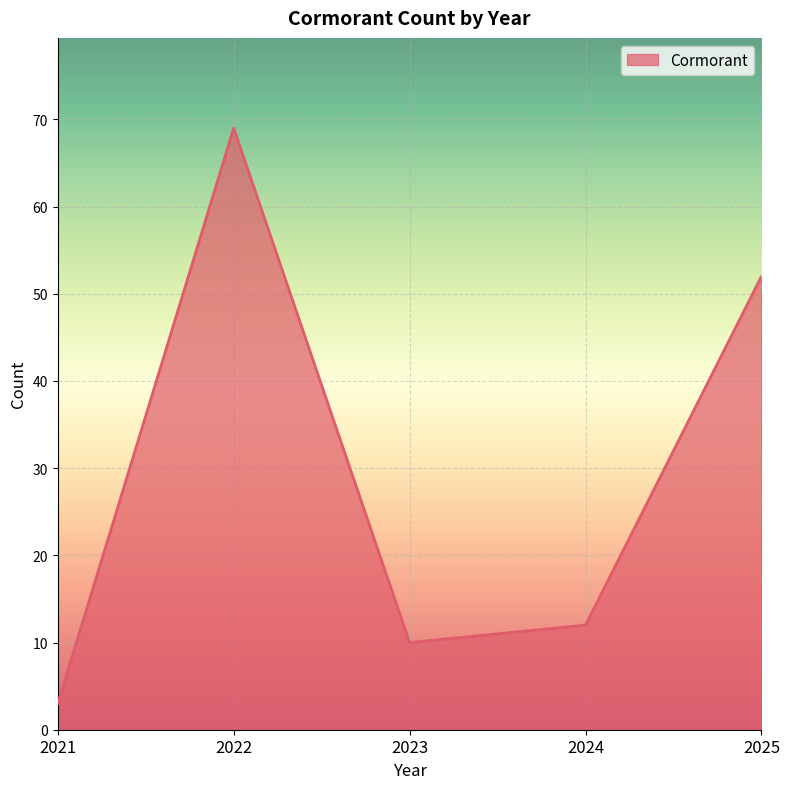

Where is the first local maximum?

2022